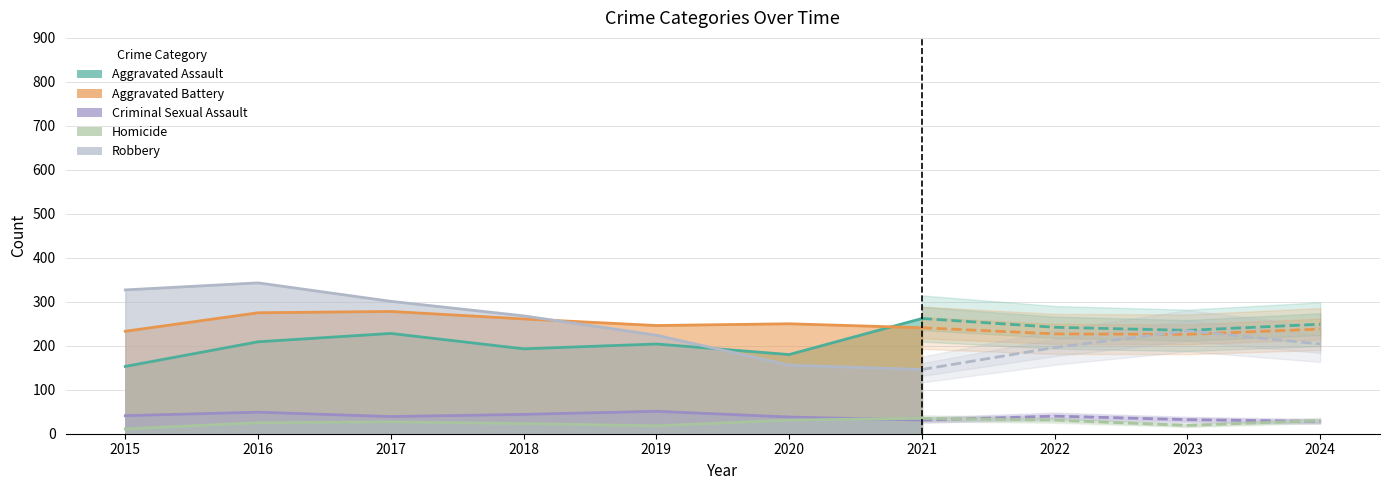

What is the value of the Aggravated Assault point at the 8th from the left?

242